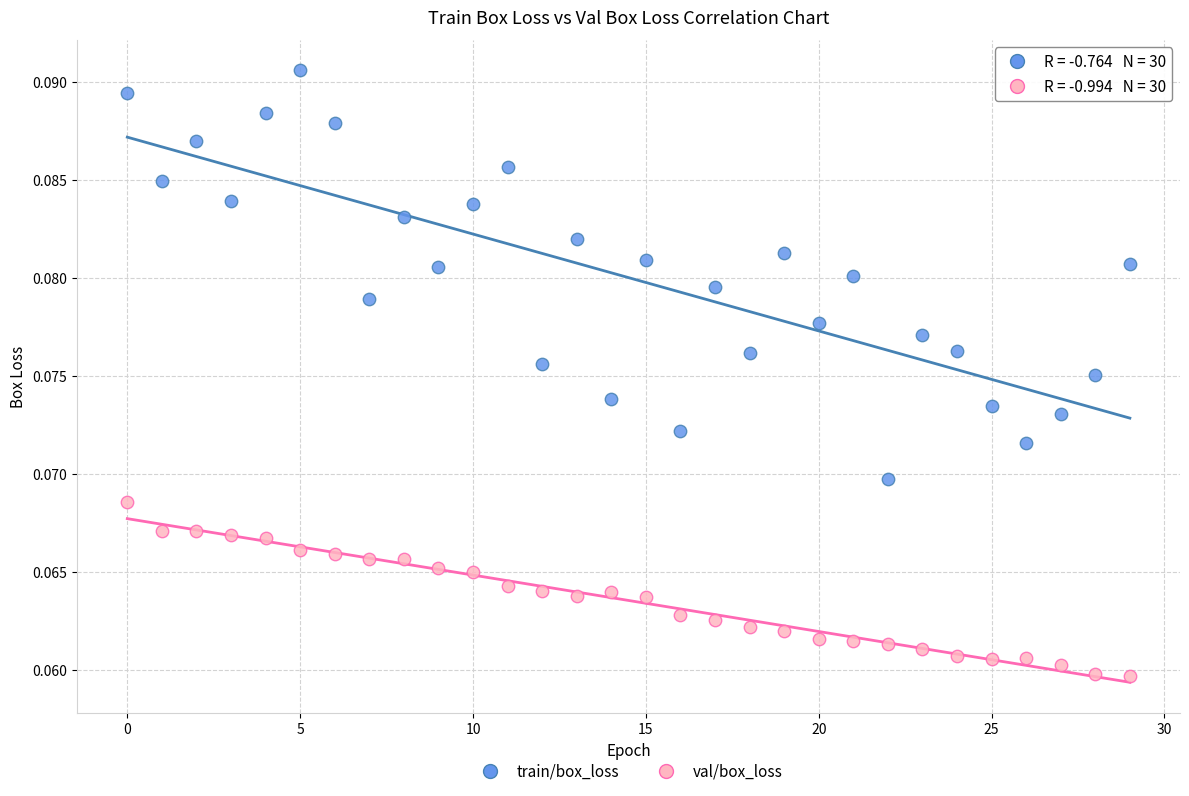

Which series reaches the maximum Y coordinate?

train/box_loss